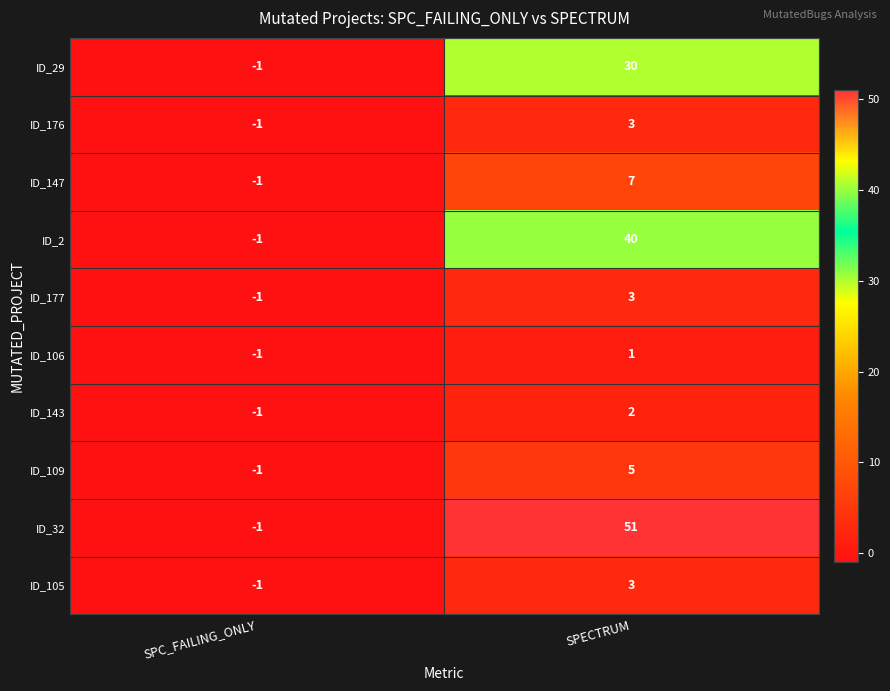

How many data points in ID_32 are less than 51?

1